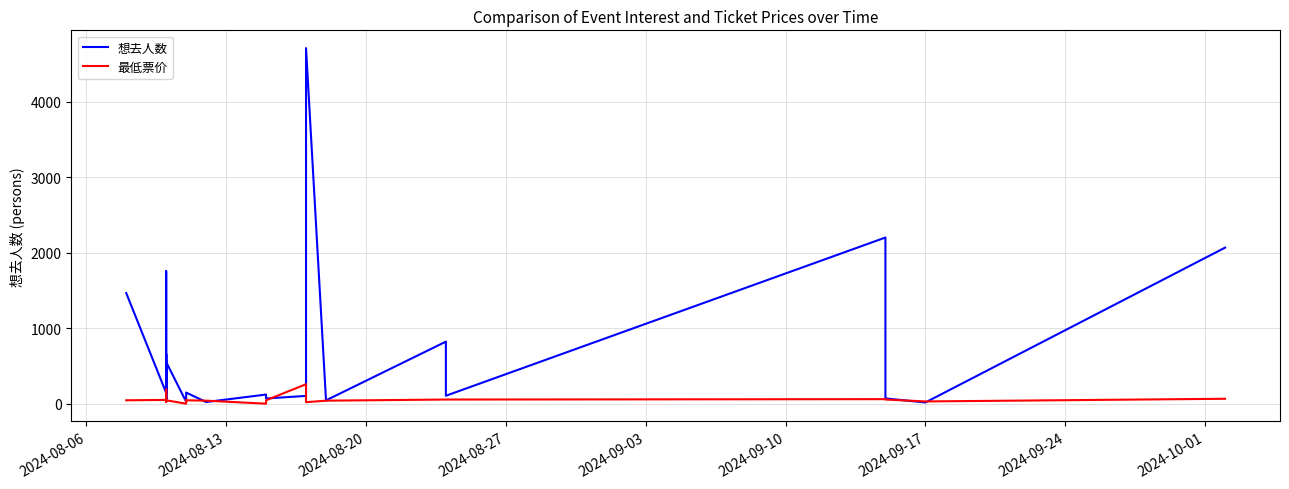

Reading left to right, extract all data points from this chart.

想去人数: 1466.0	143.0	1755.0	32.0	143.0	654.0	33.0	61.0	552.0	25.0	79.0	147.0	22.0	121.0	69.0	103.0	4710.0	44.0	822.0	105.0	2201.0	70.0	16.0	2067.0
最低票价: 45.0	50.0	55.0	22.3	188.0	45.0	40.0	45.0	45.0	0.0	50.0	45.0	40.0	0.0	45.0	258.0	19.9	40.0	55.0	55.0	60.0	55.0	29.9	65.0